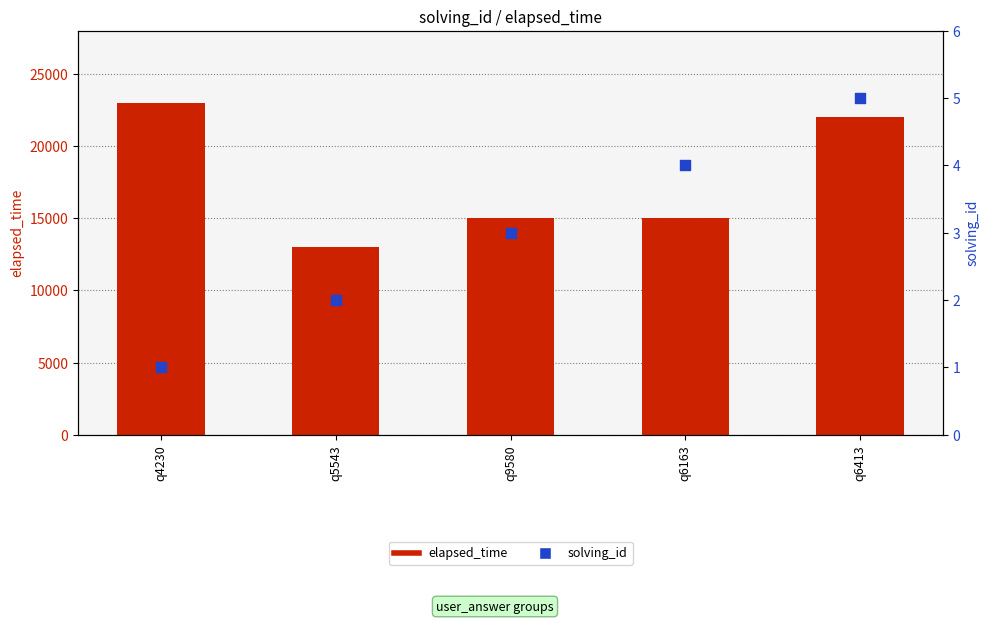

Which series reaches the minimum Y coordinate?

solving_id